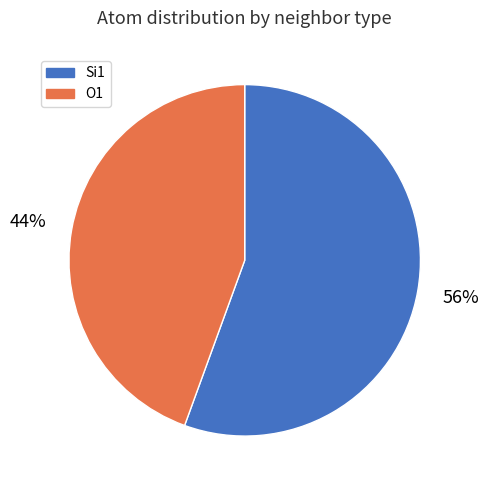

Count the number of slices in the pie.

2